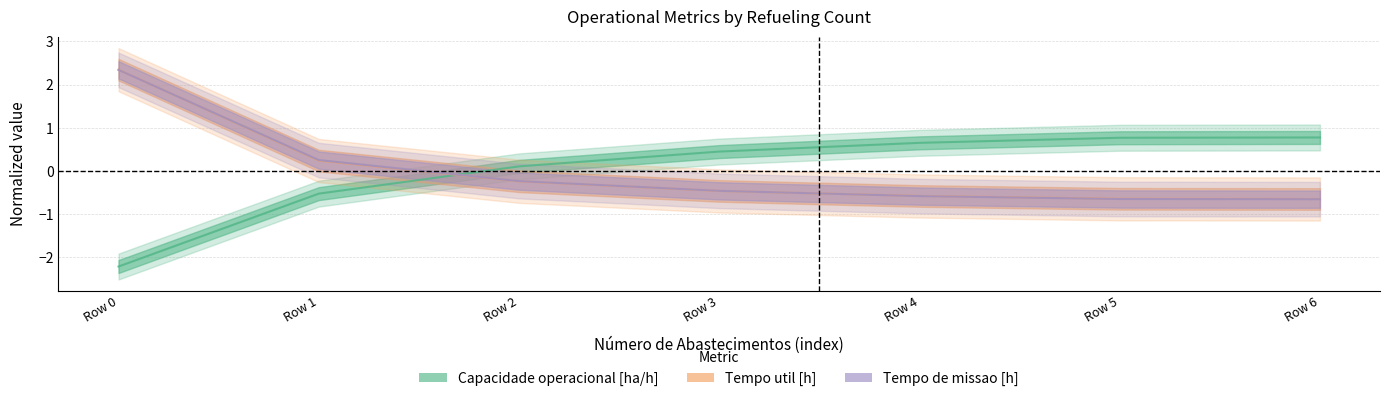

How many lines are shown in the chart?

3